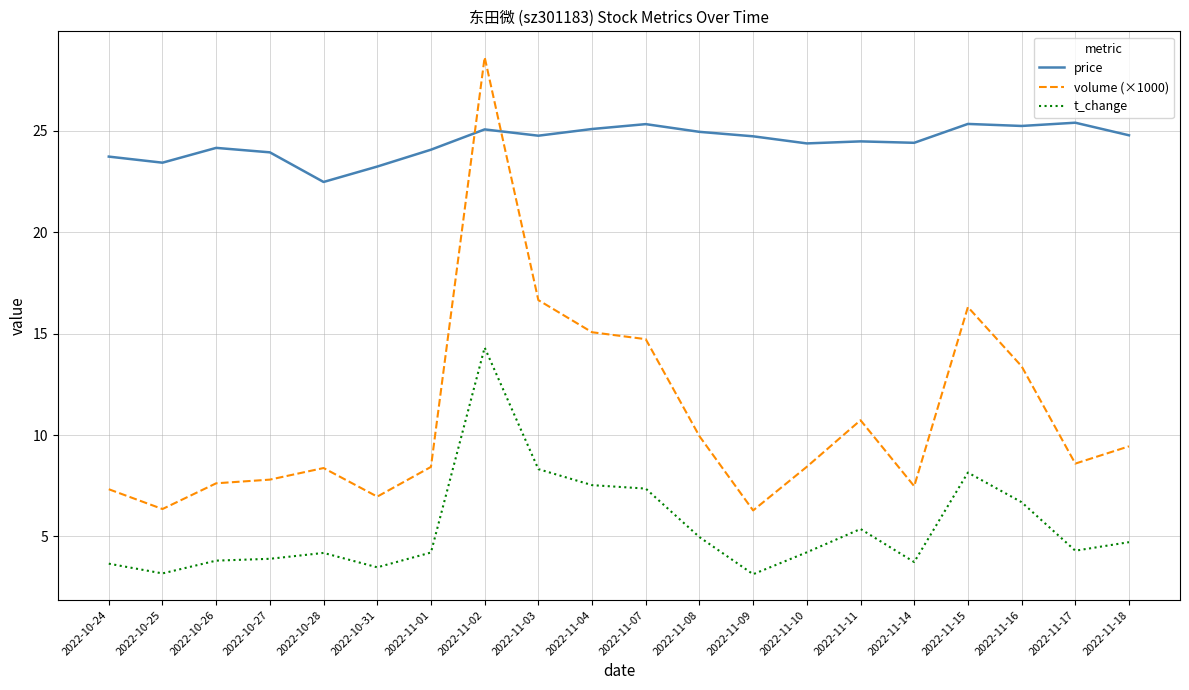

At which category is the sum across all series the highest?

2022-11-02